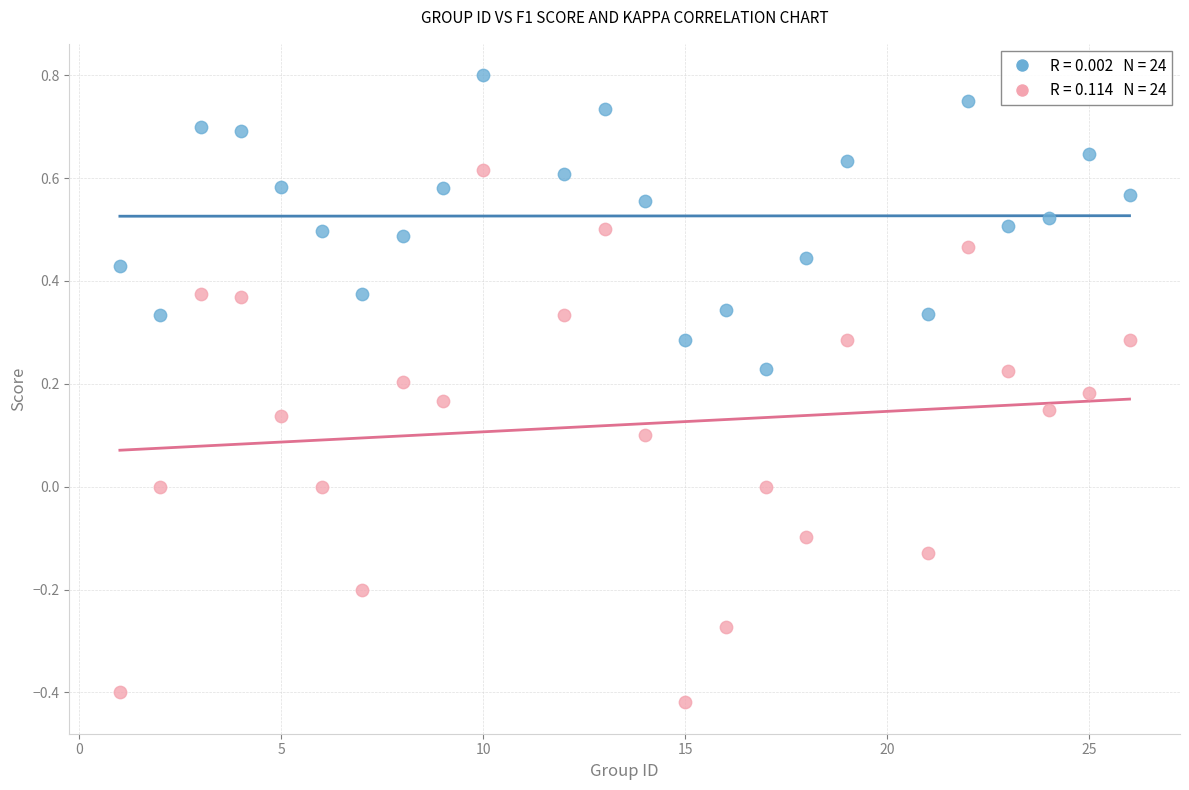

Across all data points, what is the range of Y values (max minus min)?

1.2